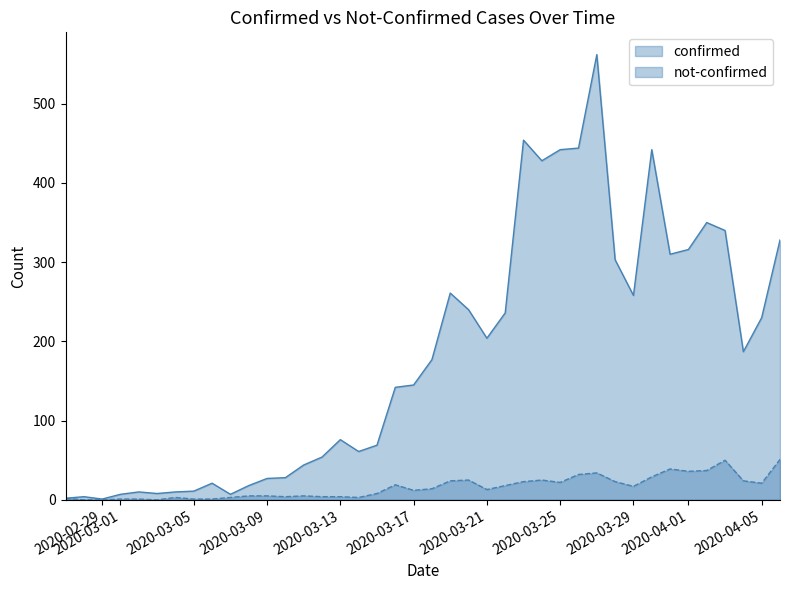

At which label does not-confirmed reach its peak?

2020-04-06